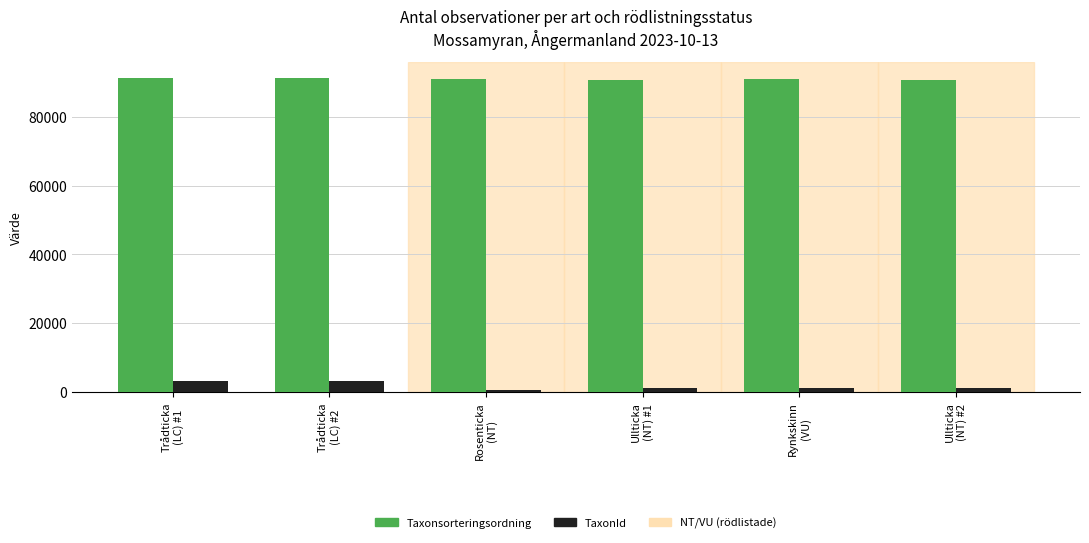

What is the maximum value for TaxonId?

3298